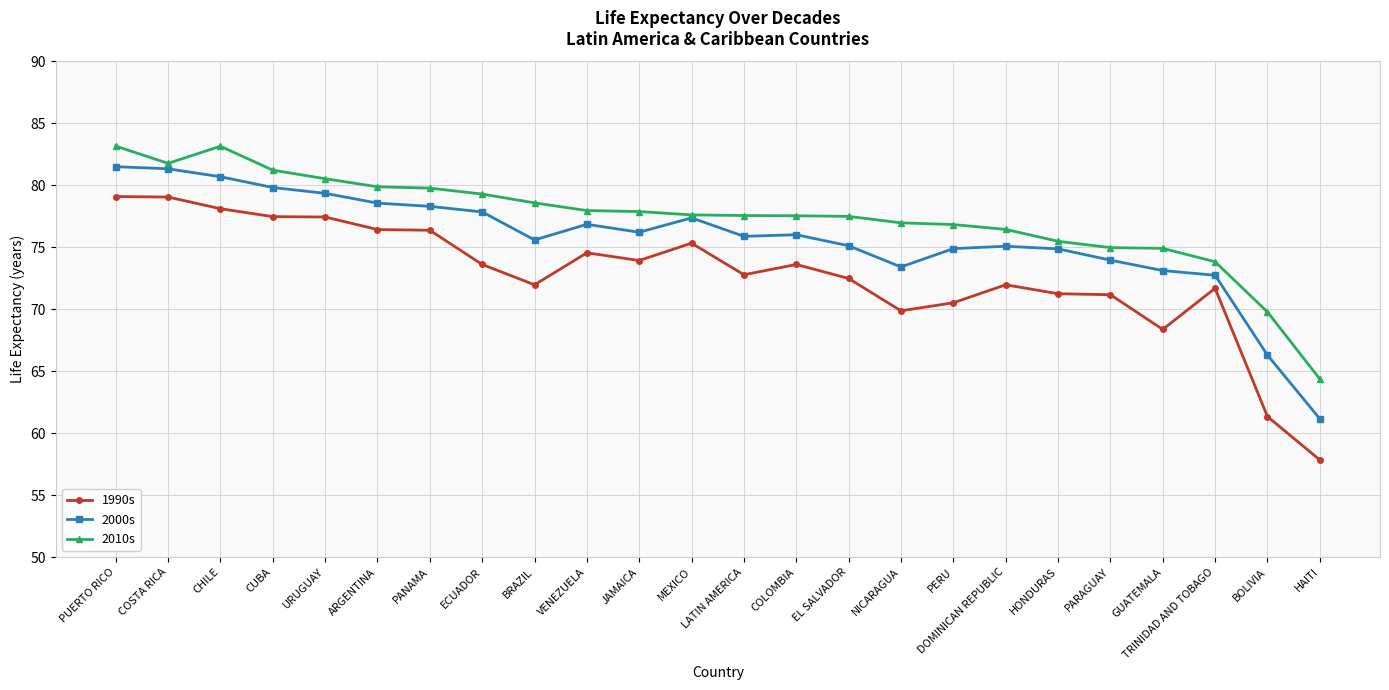

Is the value of 1990s at VENEZUELA greater than the value of 2000s at MEXICO?

No